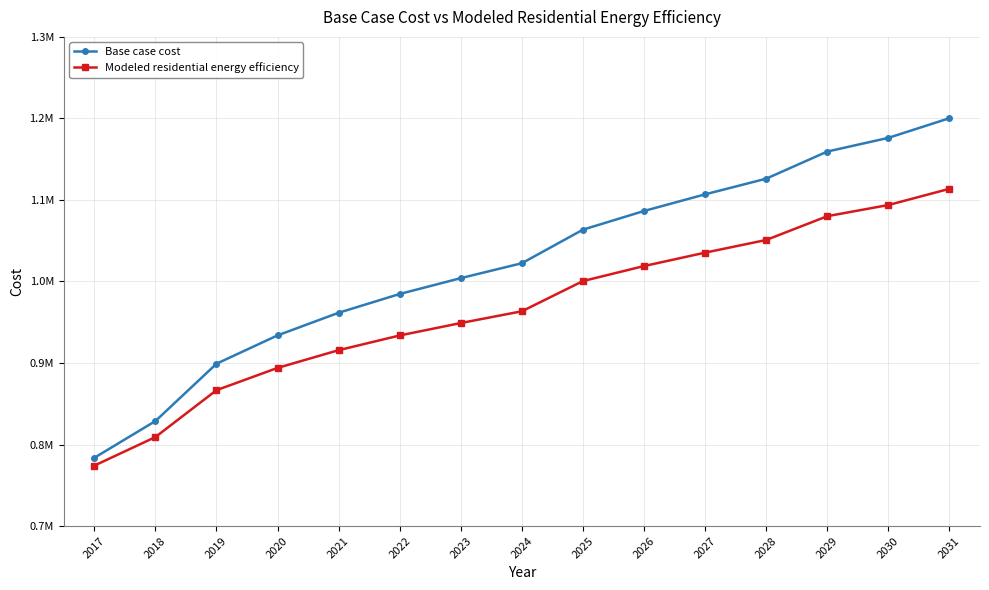

Rank the categories by Modeled residential energy efficiency value from lowest to highest.

2017, 2018, 2019, 2020, 2021, 2022, 2023, 2024, 2025, 2026, 2027, 2028, 2029, 2030, 2031